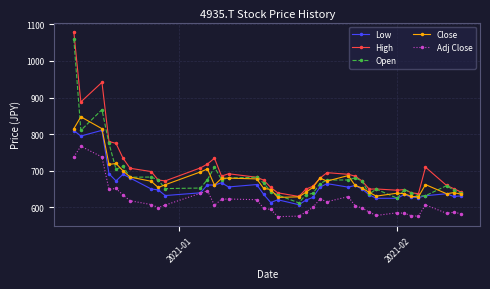

What is the highest value of the Adj Close series?

767.2